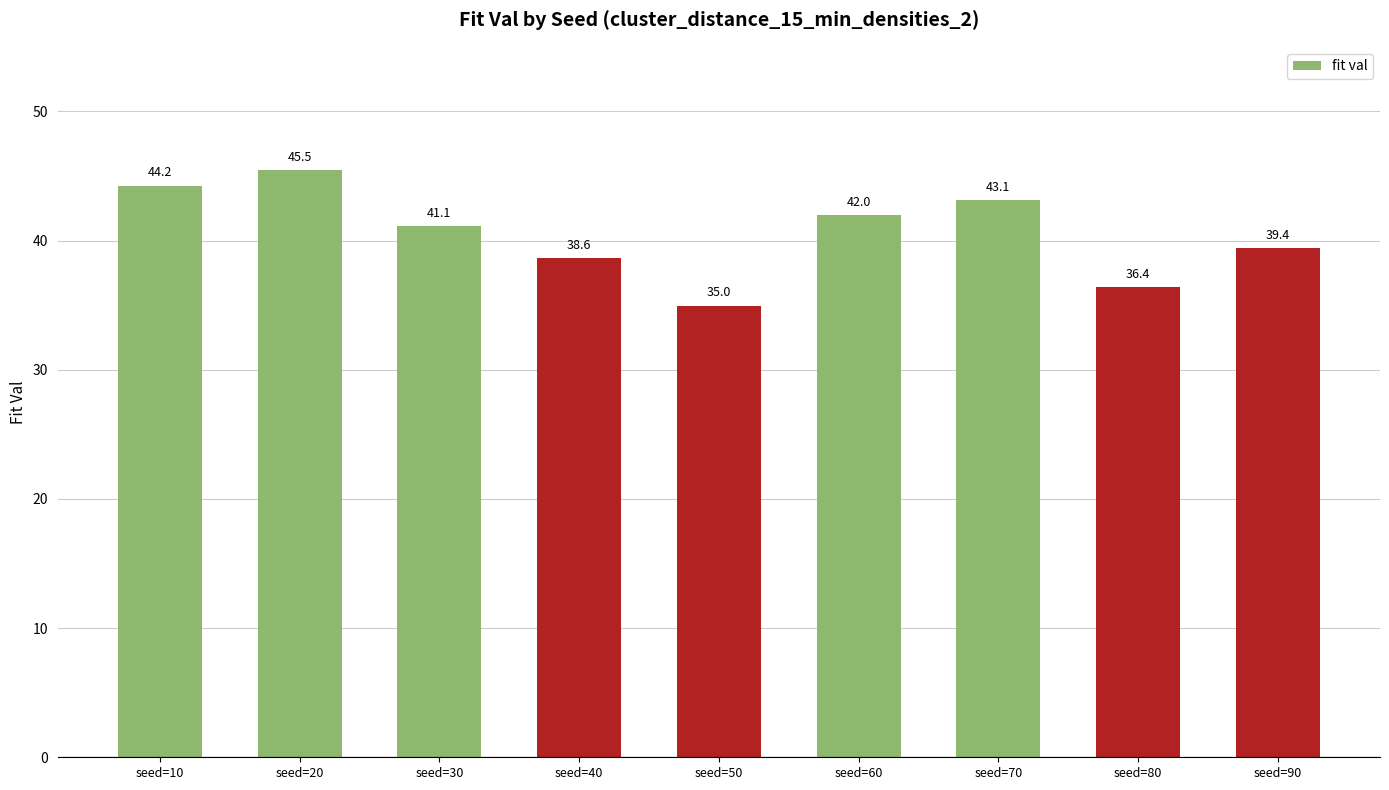

Which has a higher value, seed=30 or seed=60?

seed=60